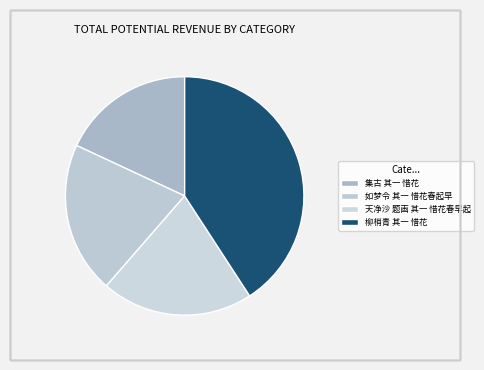

To the nearest percent, what is the combined percentage of 天净沙 题画 其一 惜花春早起 and 集古 其一 惜花?

39%